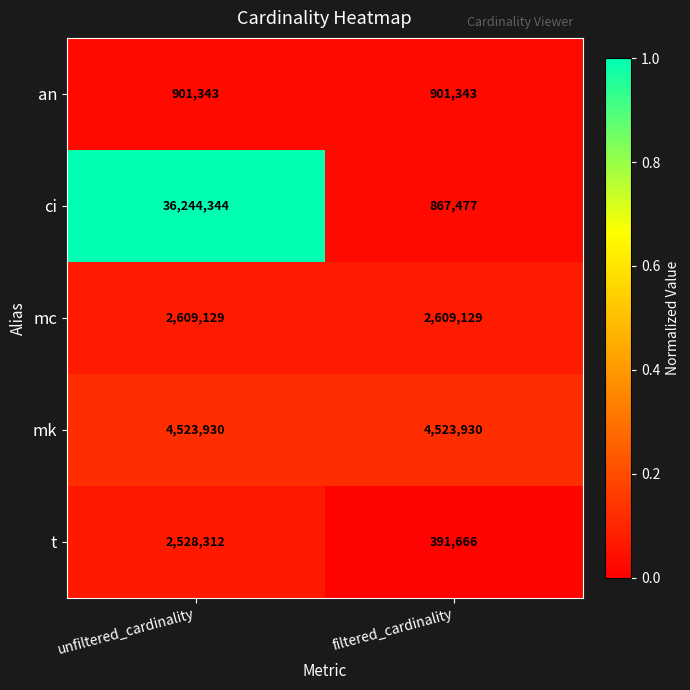

Which series changed the most between unfiltered_cardinality and filtered_cardinality?

ci